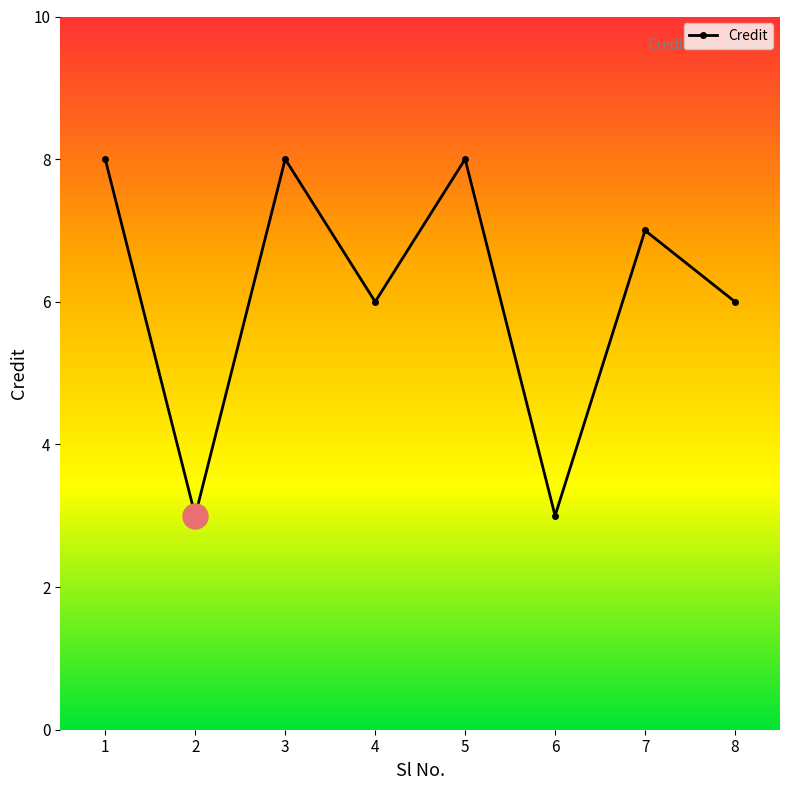

How many values are between 6 and 8?

6